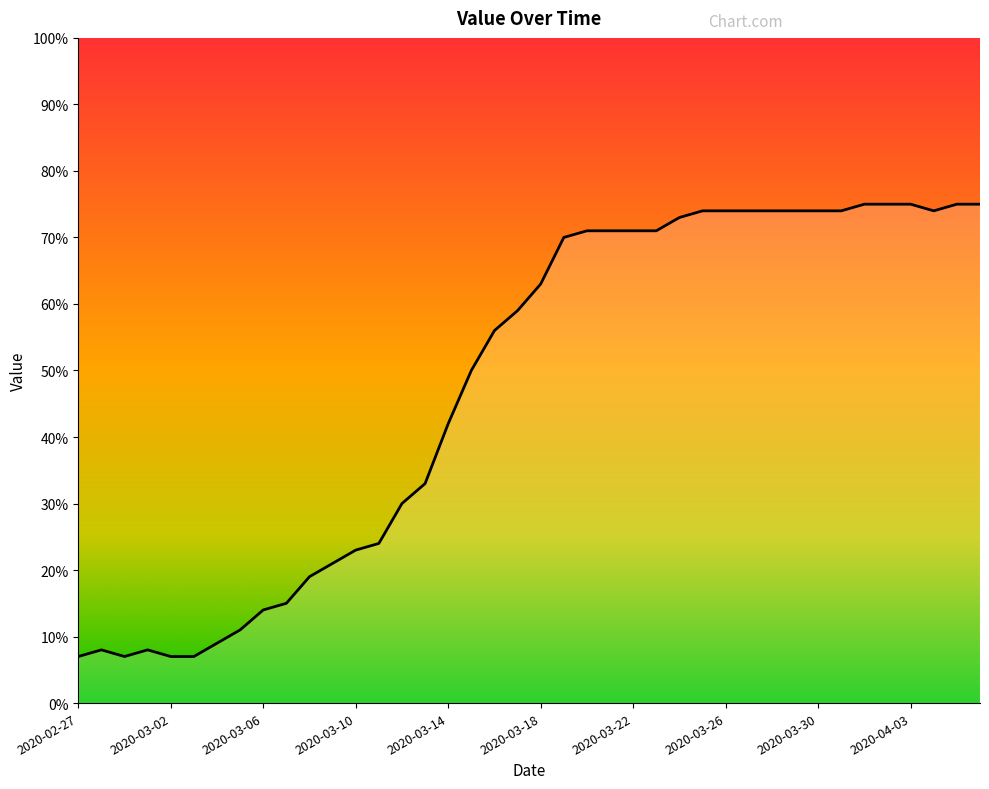

What is the greatest value displayed?

75